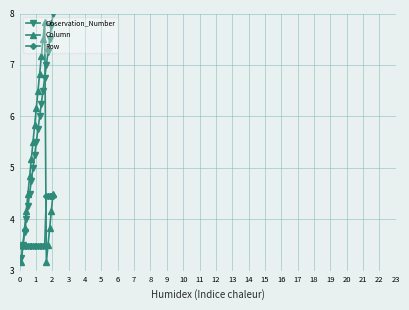

Rank the series by their average value, from lowest to highest.

Row, Column, Observation_Number